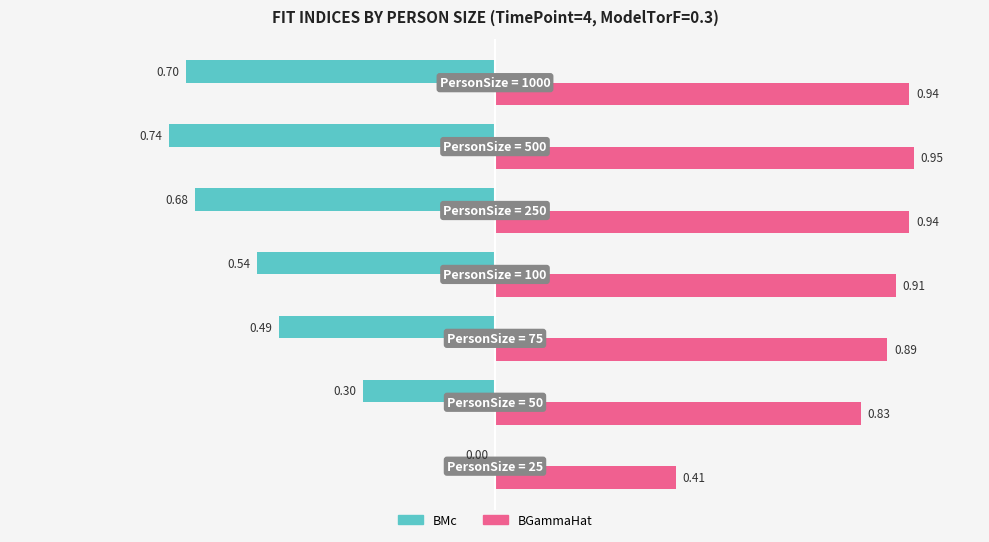

How many BMc values are between 0 and 1?

1